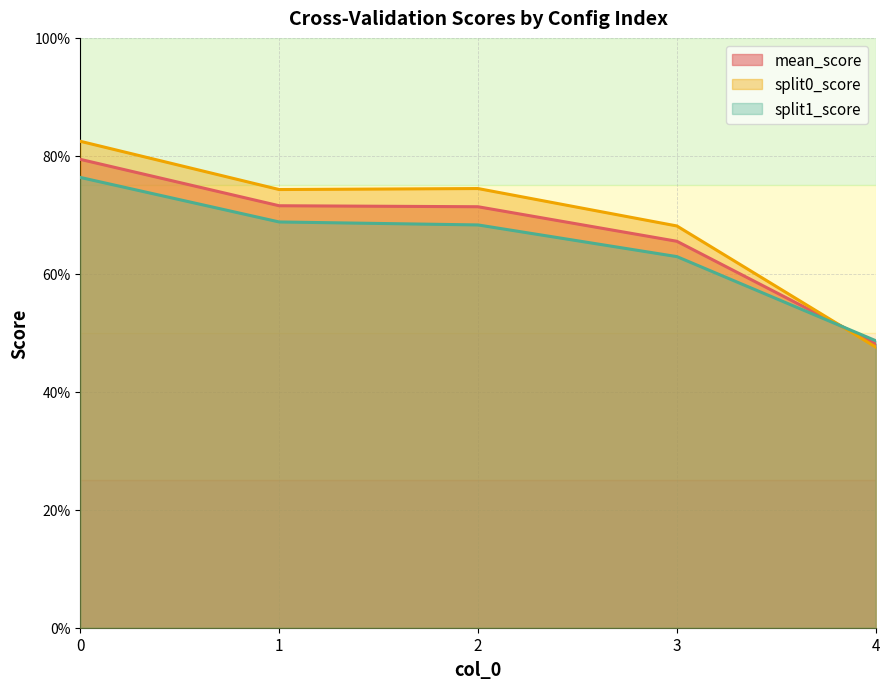

Which series has the widest spread of values?

split0_score